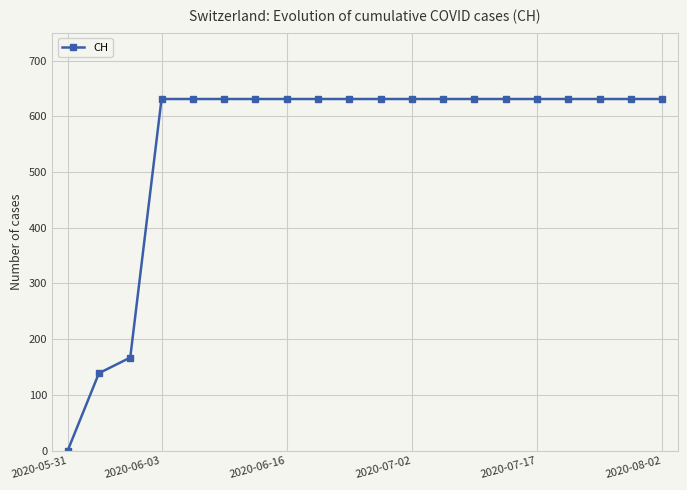

What is the greatest value displayed?

631